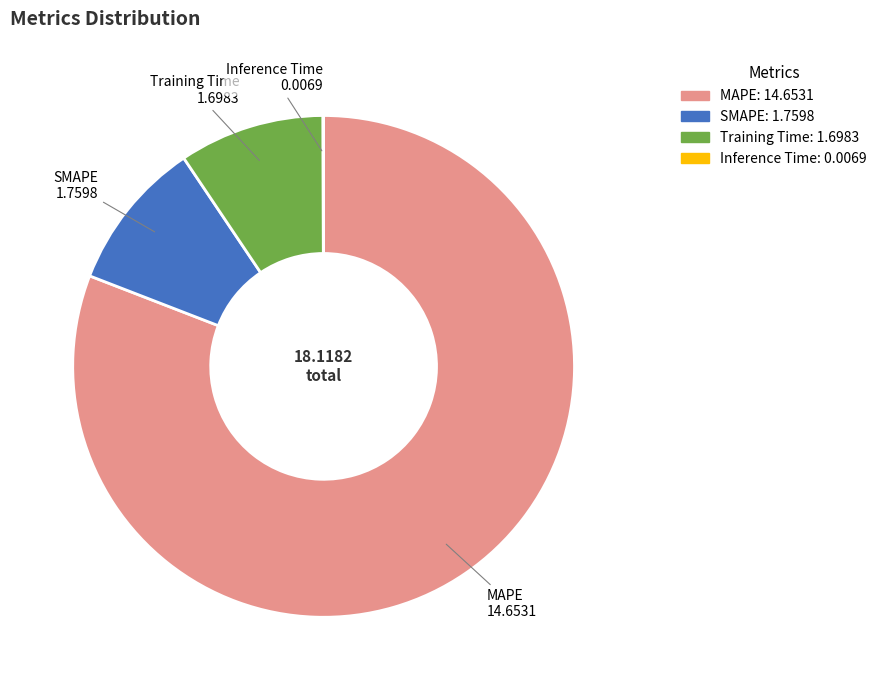

Which has a higher value, MAPE or Training Time?

MAPE